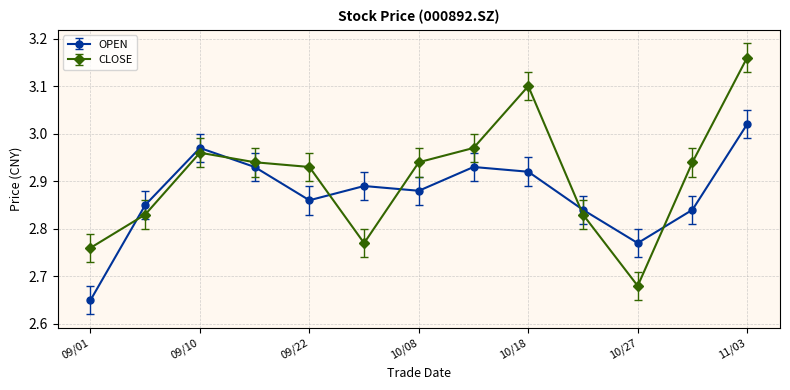

At how many categories does at least one series exceed 2?

13